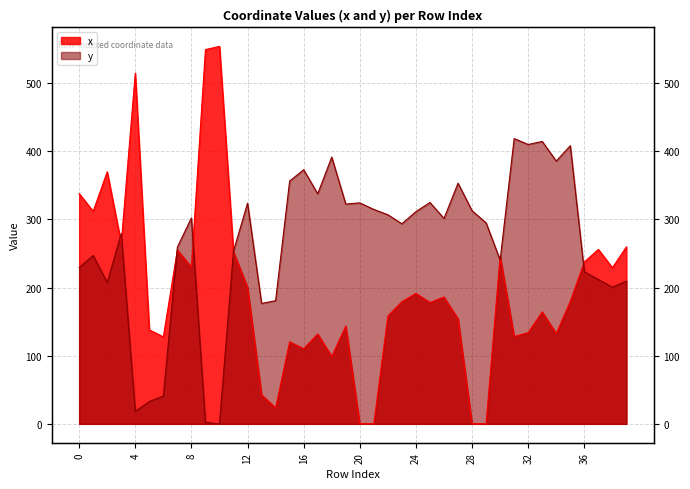

Does the chart have visible grid lines?

Yes